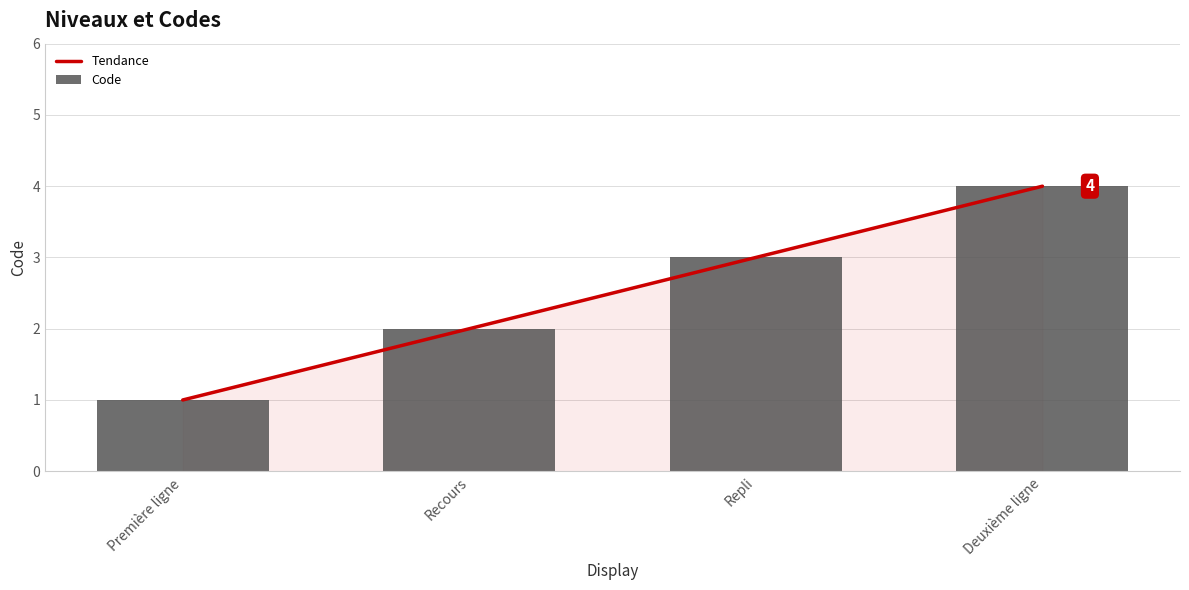

Which series has the largest total across all categories?

Tendance